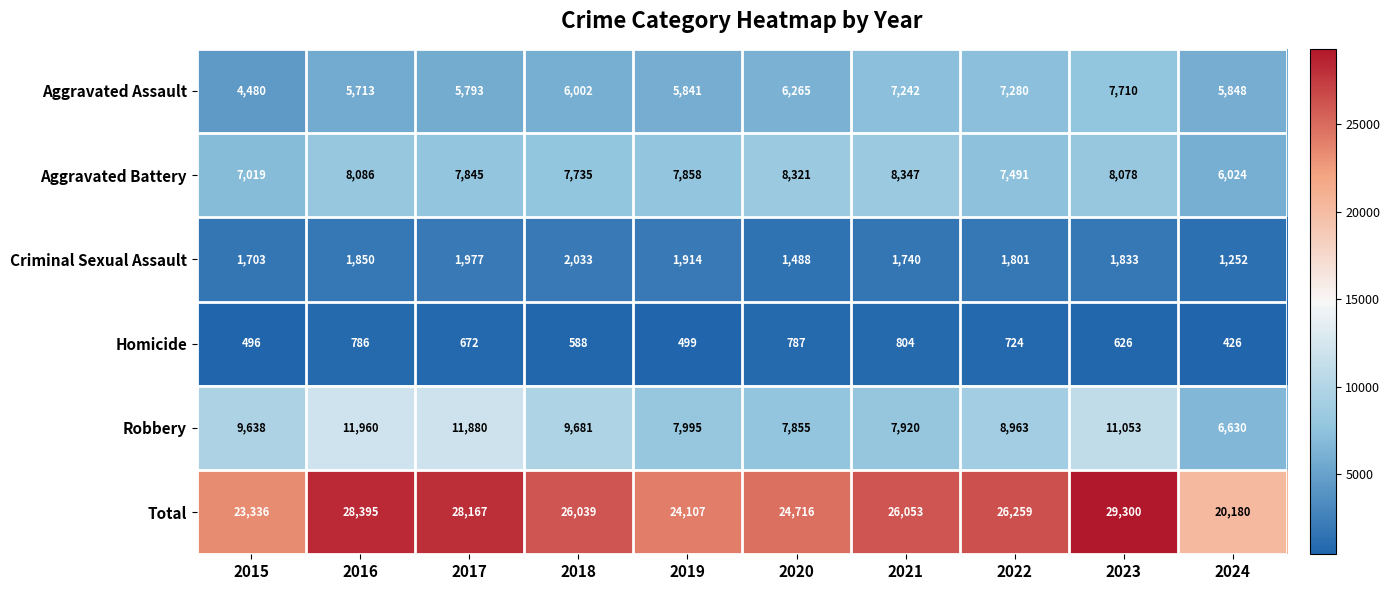

At 2021, list the series in order from smallest to largest.

Homicide, Criminal Sexual Assault, Aggravated Assault, Robbery, Aggravated Battery, Total